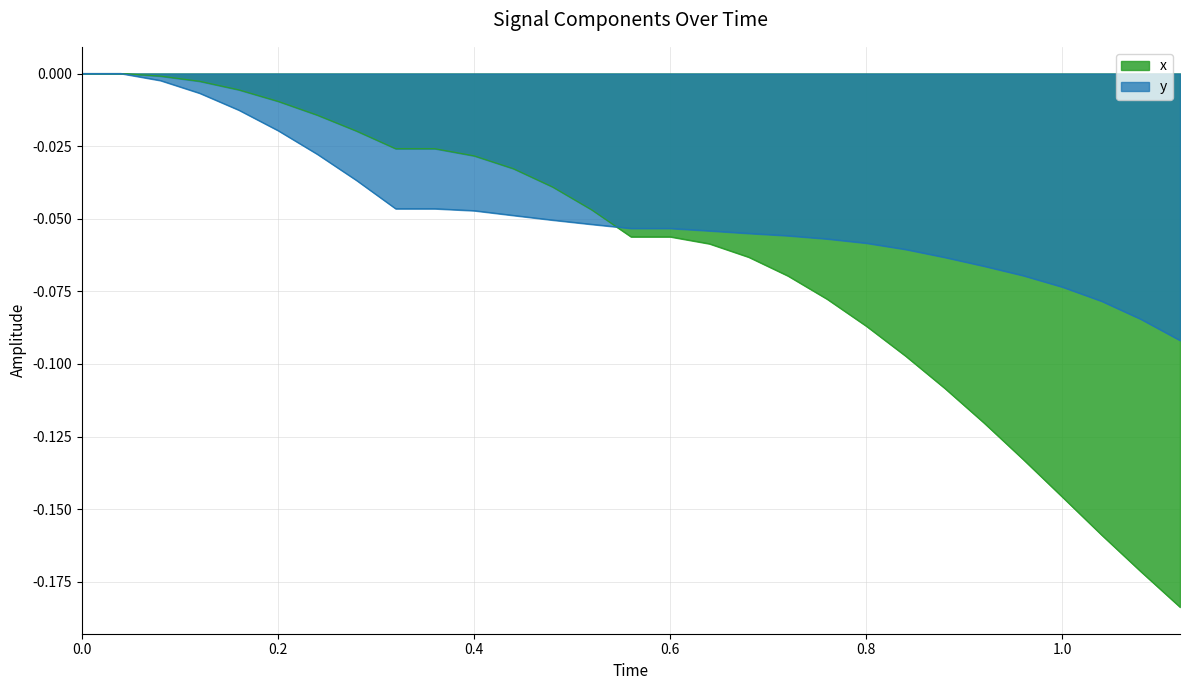

How many intersections are there between y and x?

1